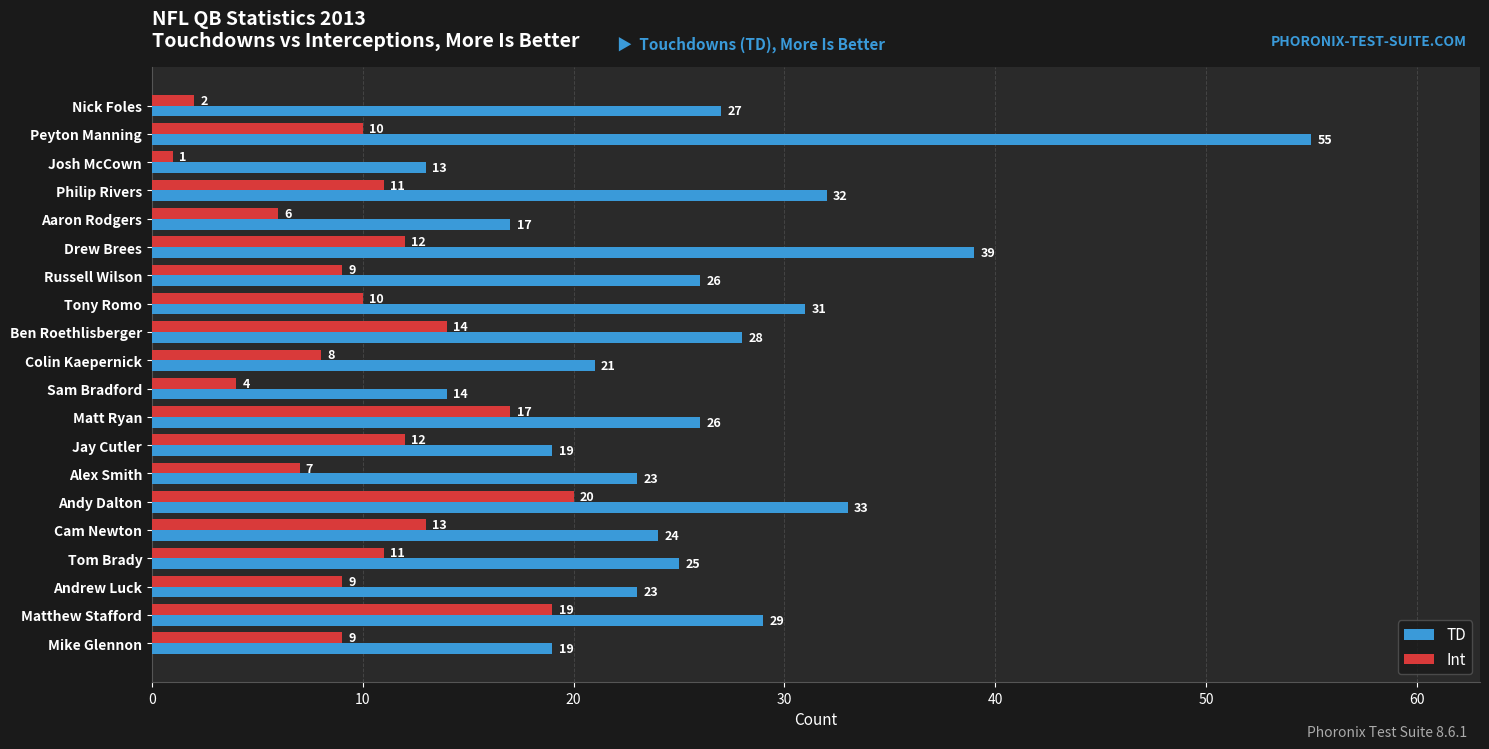

Rank the series by their maximum value, from highest to lowest.

TD, Int